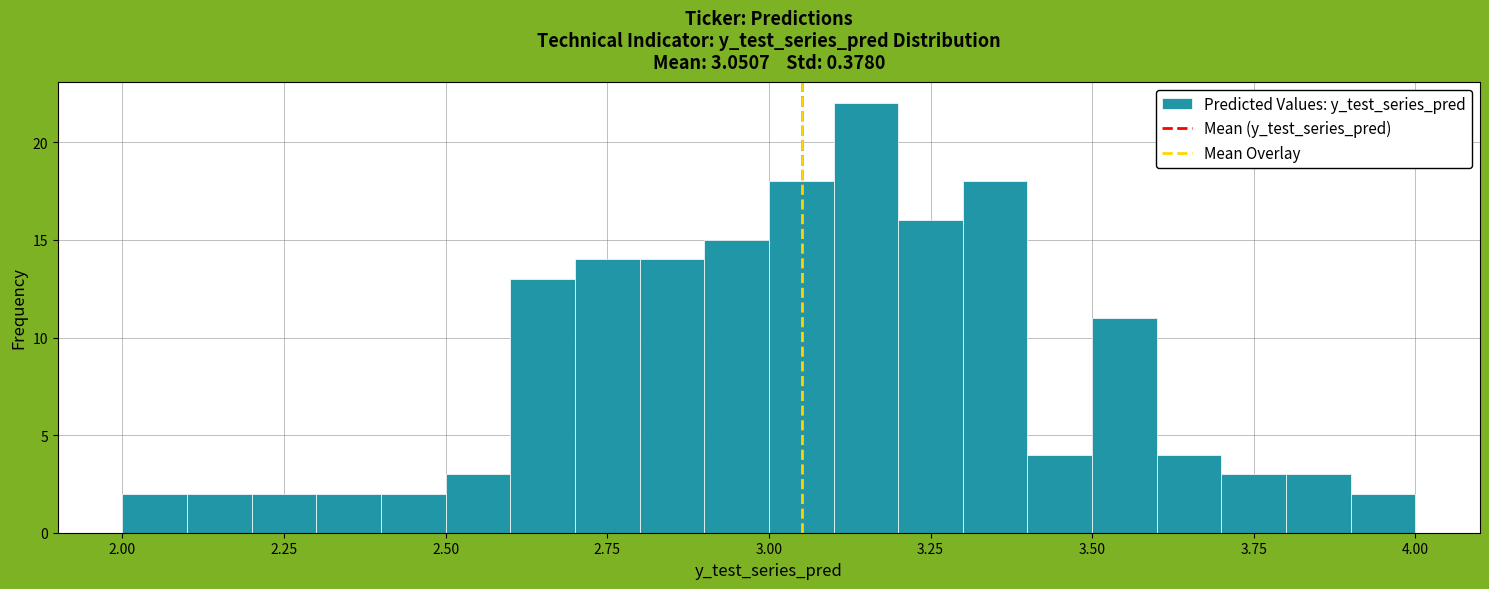

Read against the x-axis, roughly where is the centre of the tallest bar?

3.15